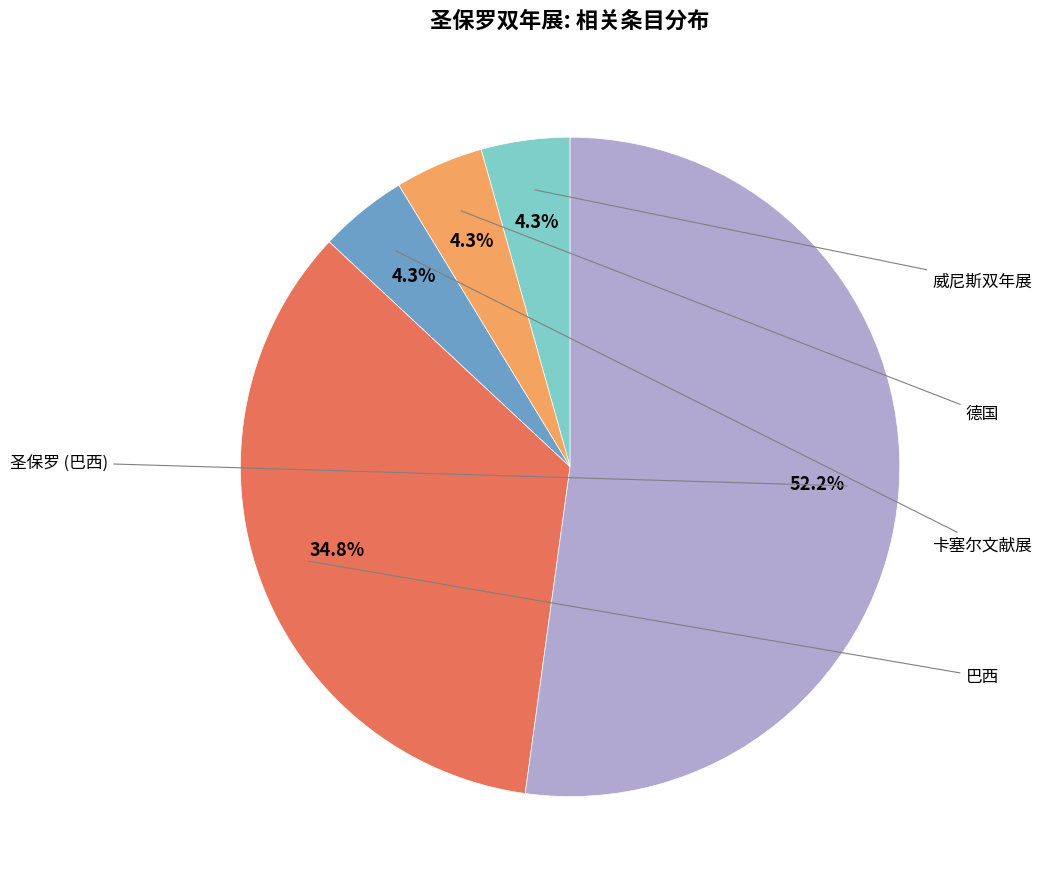

Does any single category account for the majority?

Yes